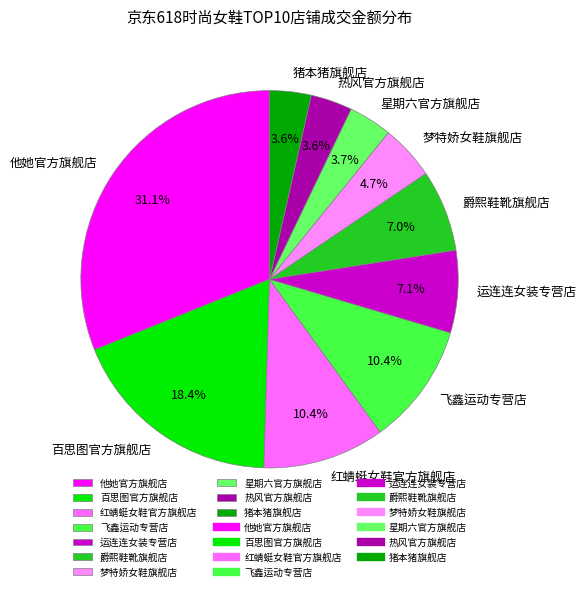

Which has a higher value, 星期六官方旗舰店 or 爵熙鞋靴旗舰店?

爵熙鞋靴旗舰店